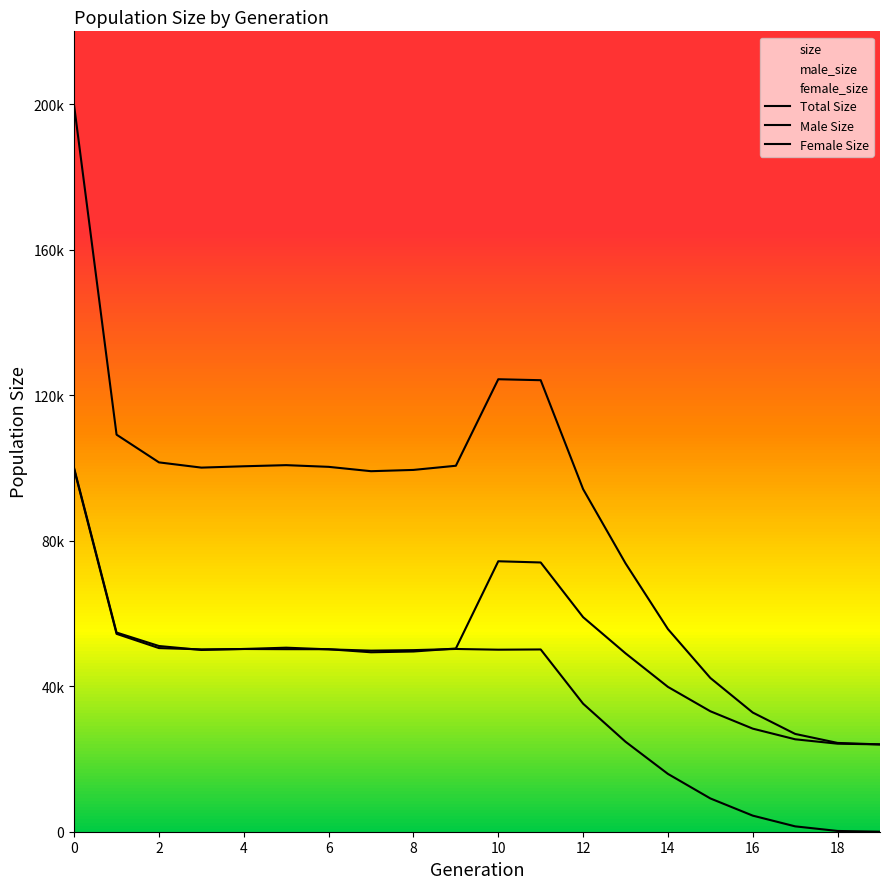

What is the average value of the Male Size series?

49279